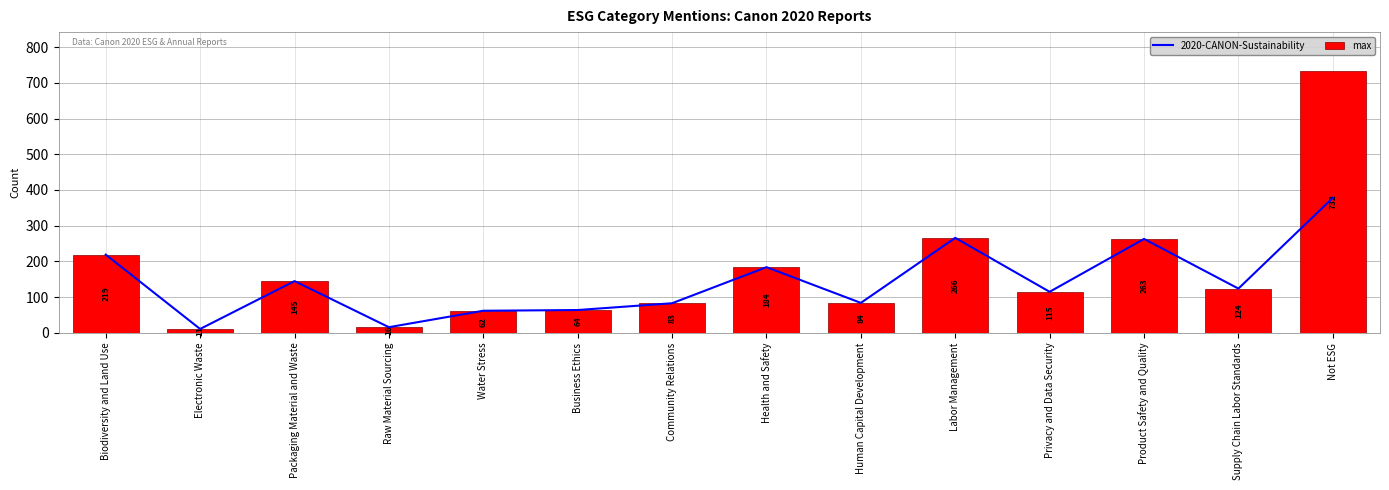

Which has a higher value, Product Safety and Quality or Labor Management?

Labor Management